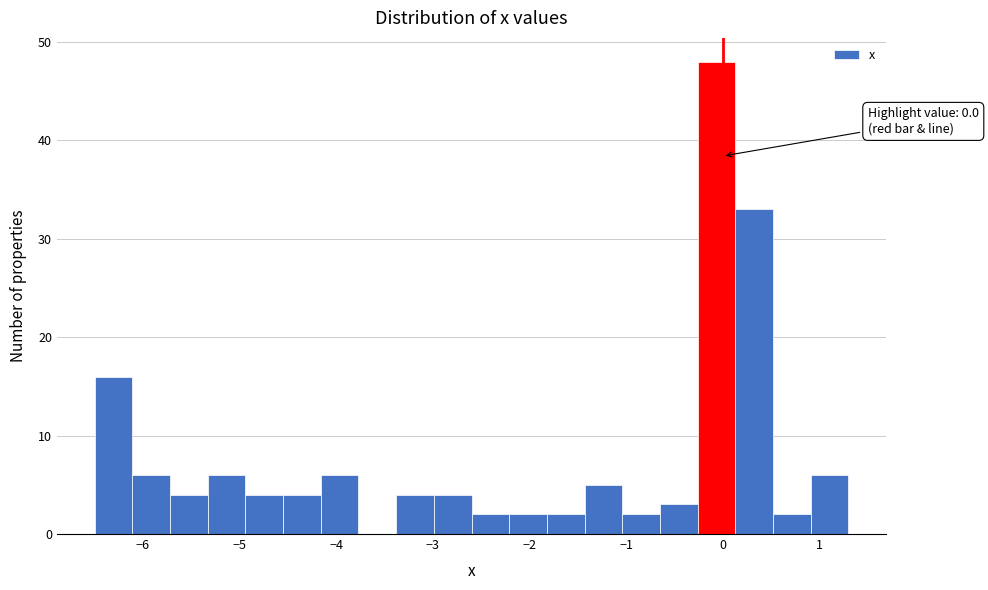

Read against the x-axis, roughly where is the centre of the tallest bar?

-0.1